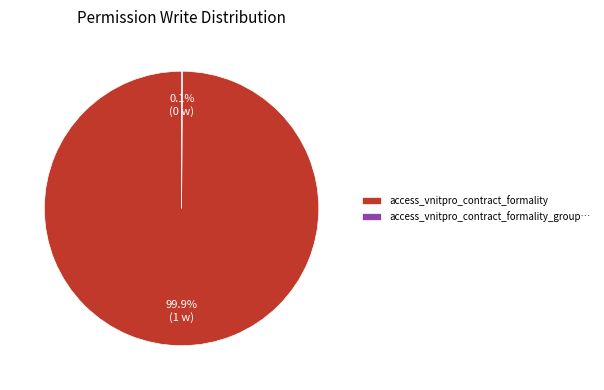

Which slice is the largest?

access_vnitpro_contract_formality